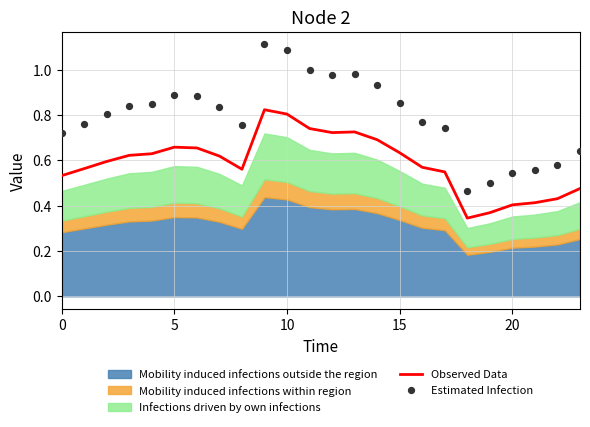

Which series contains the highest Y value?

Estimated Infection